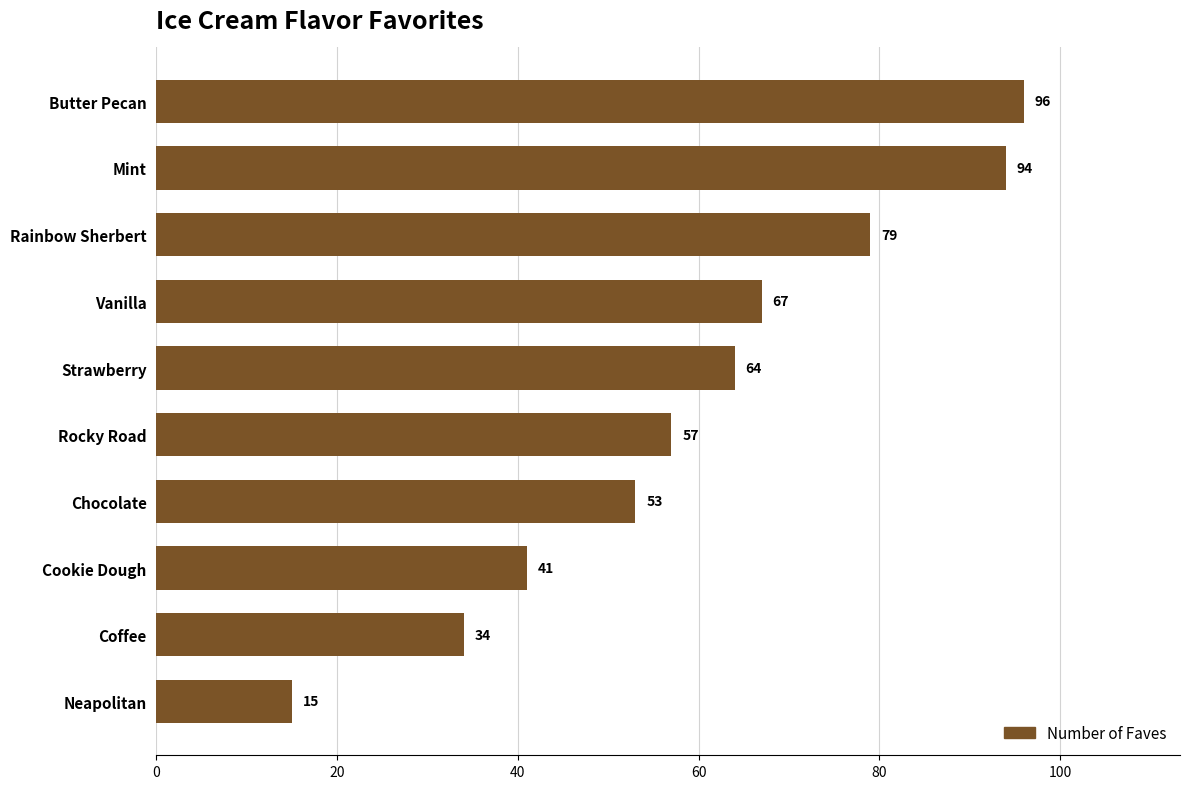

What is the sum of the values at Strawberry and Cookie Dough?

105